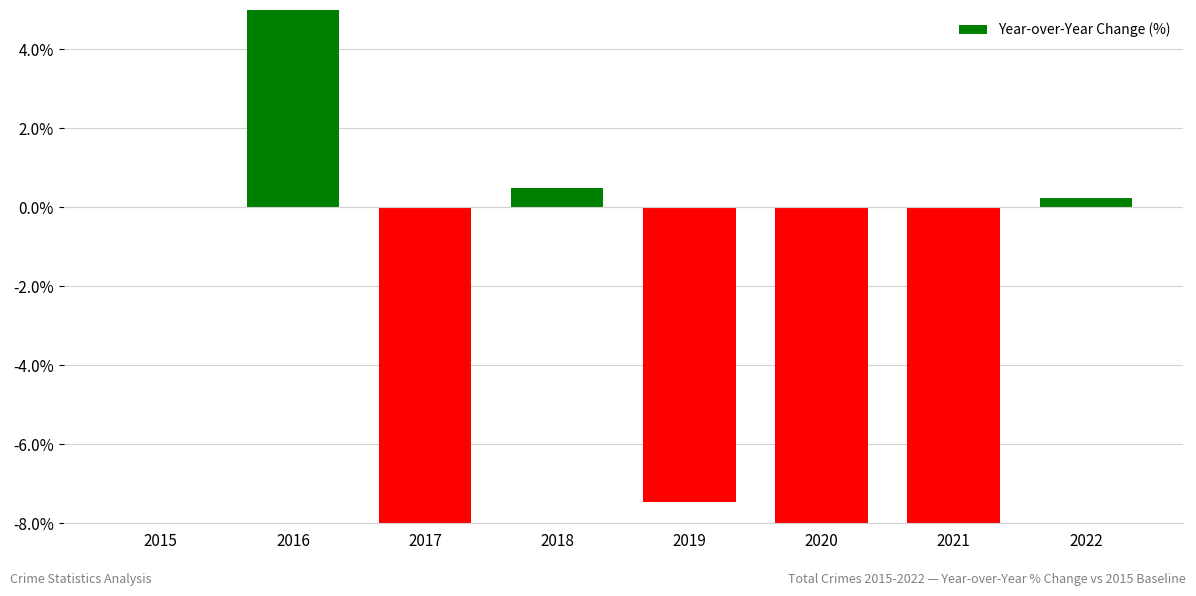

List the labels in order of value, smallest first.

2021, 2020, 2017, 2019, 2015, 2022, 2018, 2016